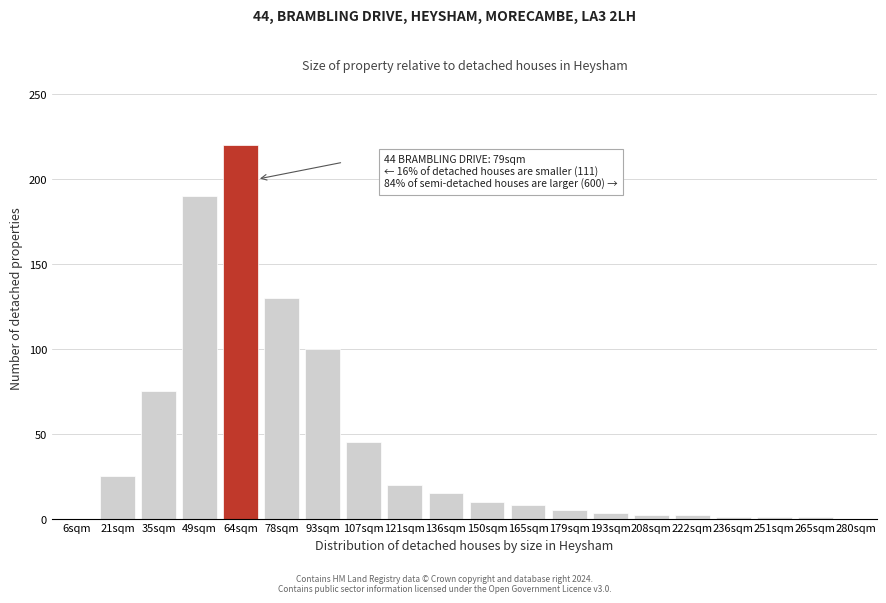

At which label is the value closest to 110?

93sqm